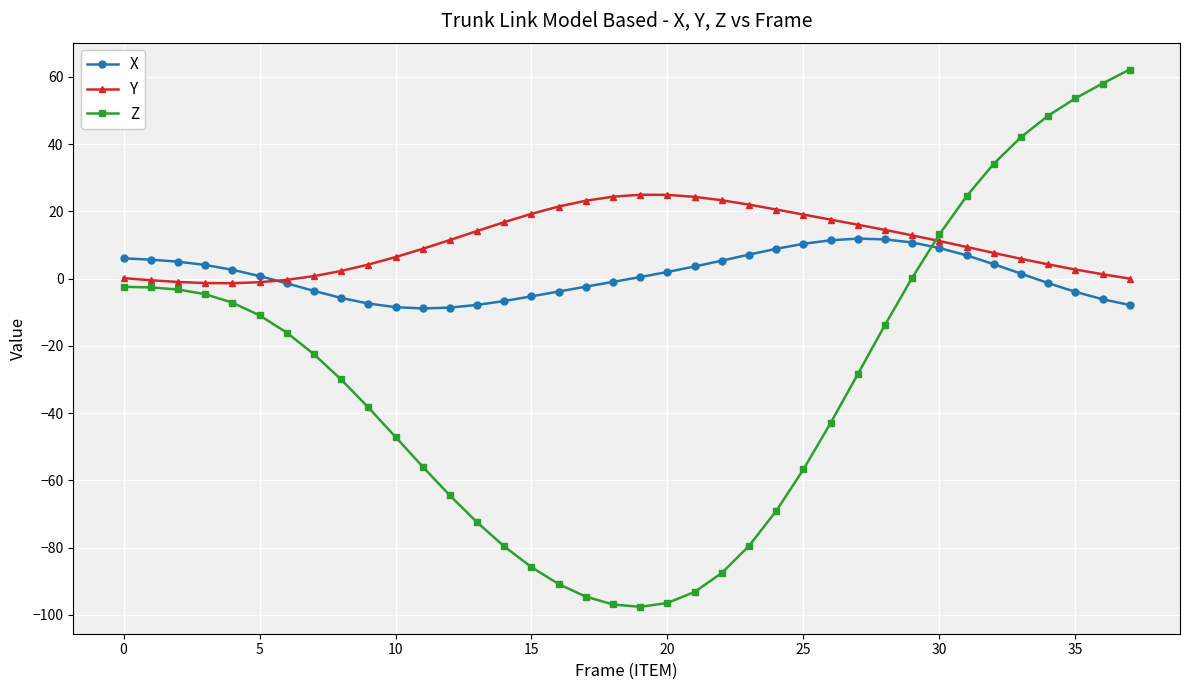

List the series in order of their peak value, lowest first.

X, Y, Z